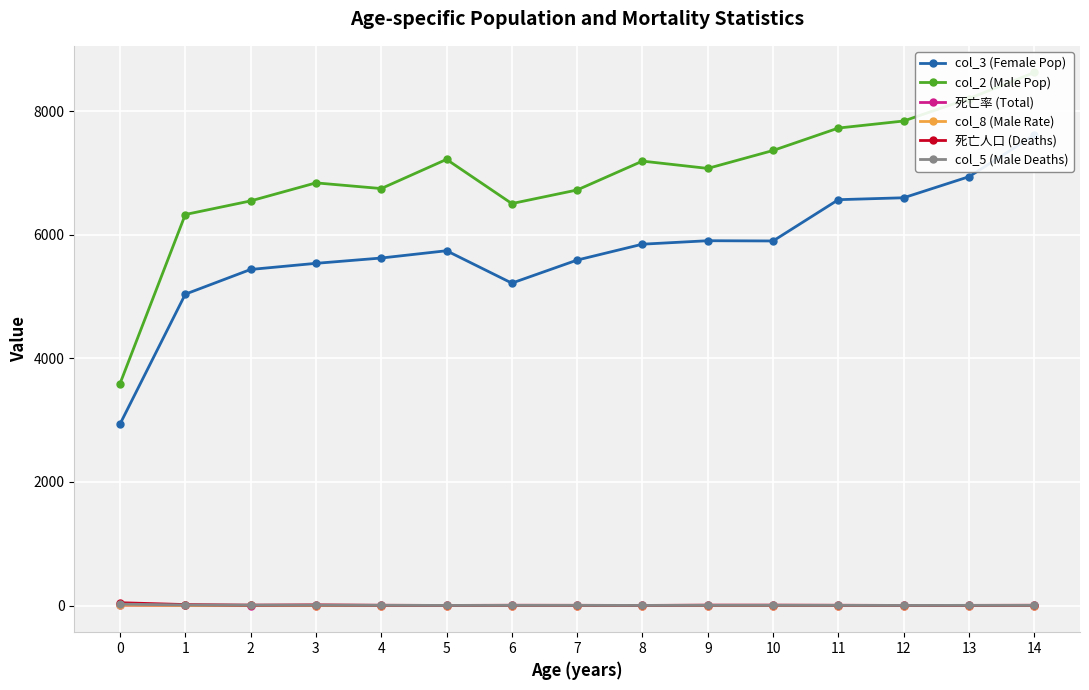

Is it true that col_5 (Male Deaths) equals 1.4 at 10?

False